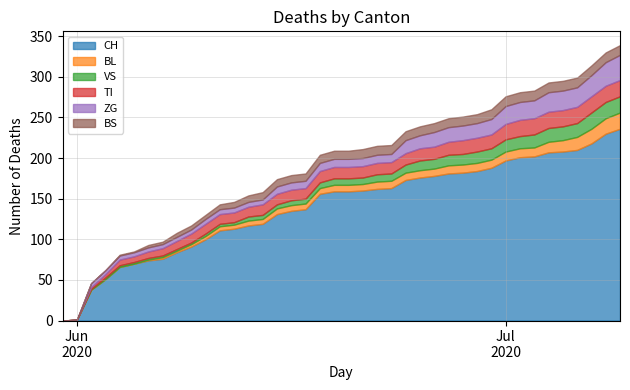

What is the sum of all ZG values?

504